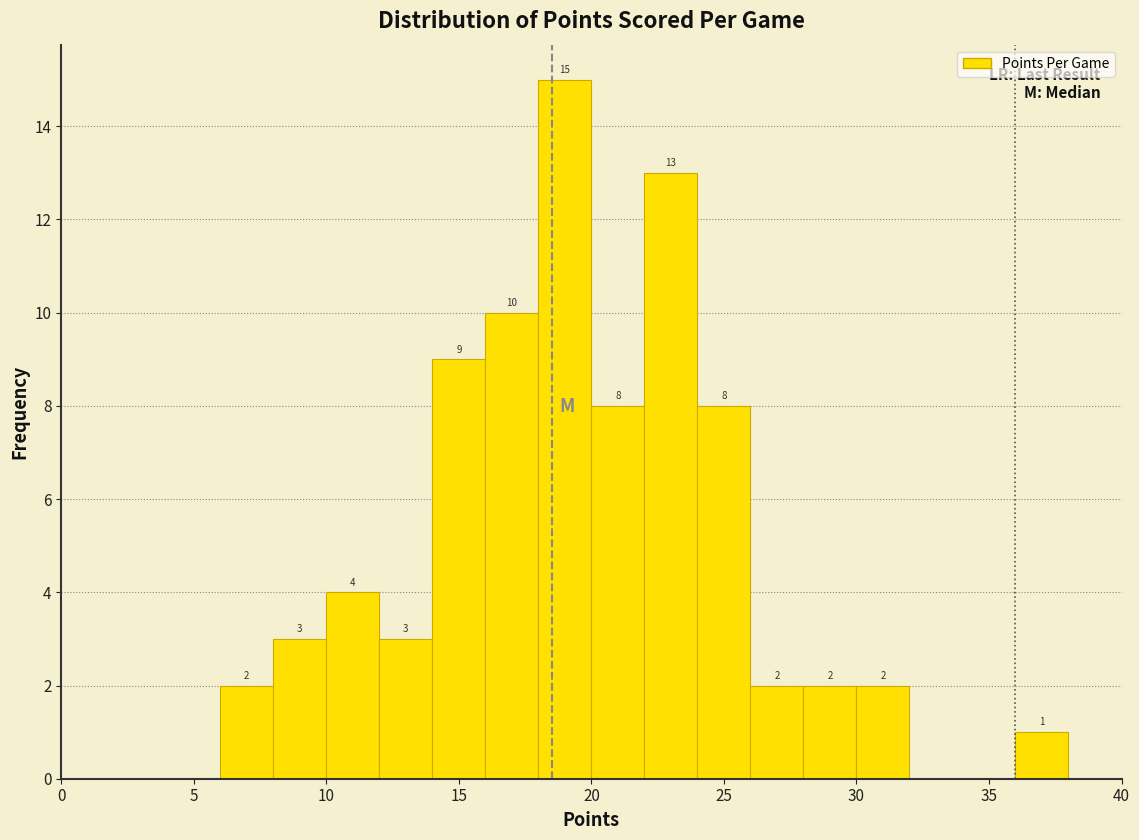

Over which range of the x-axis is the bar tallest?

18 to 20